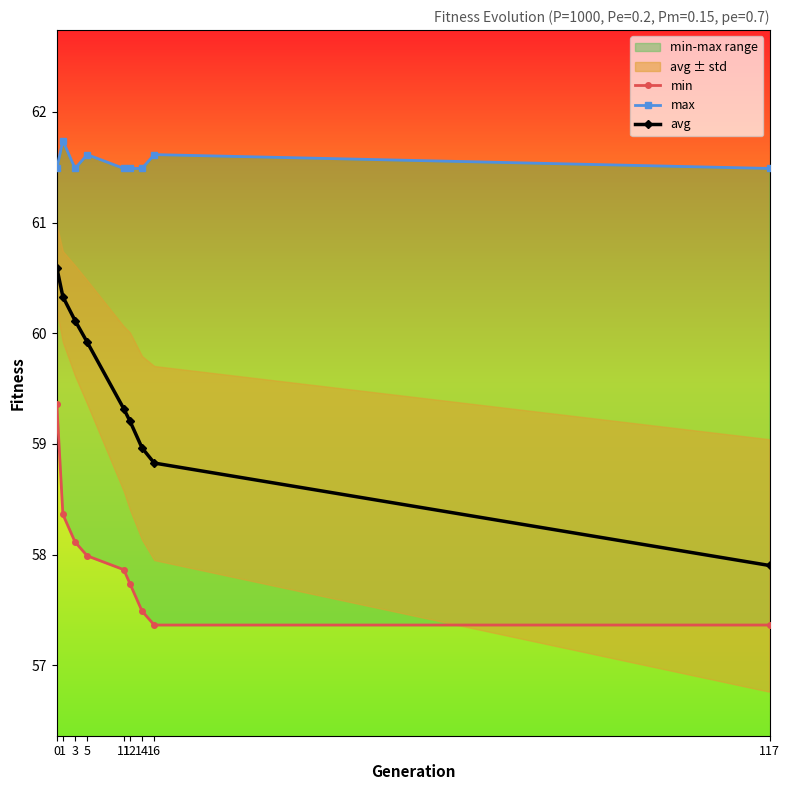

What is the value of the avg point at the 4th from the left?

59.9